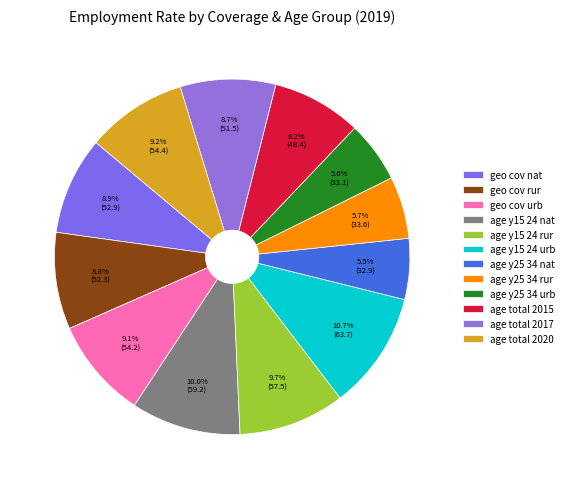

How many slices are in this pie chart?

12